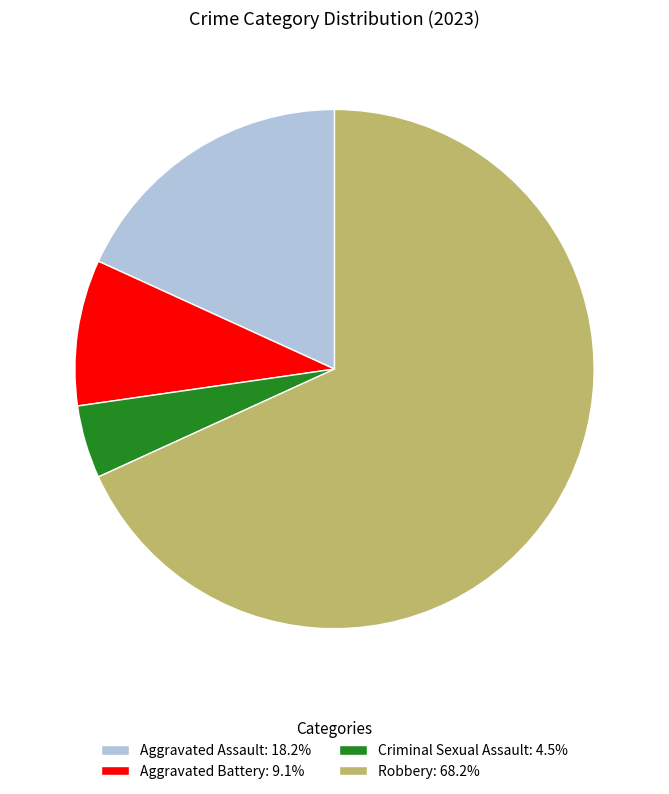

Is there any slice that represents more than half of the pie?

Yes